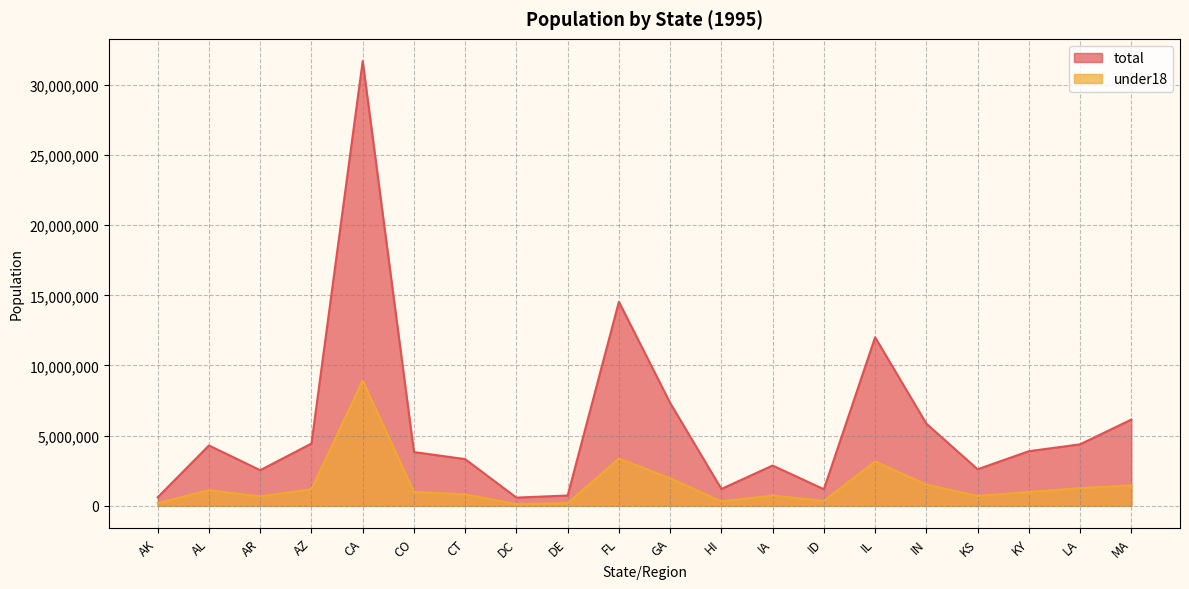

Rank the categories by under18 value from highest to lowest.

CA, FL, IL, GA, IN, MA, LA, AZ, AL, KY, CO, CT, IA, KS, AR, ID, HI, AK, DE, DC